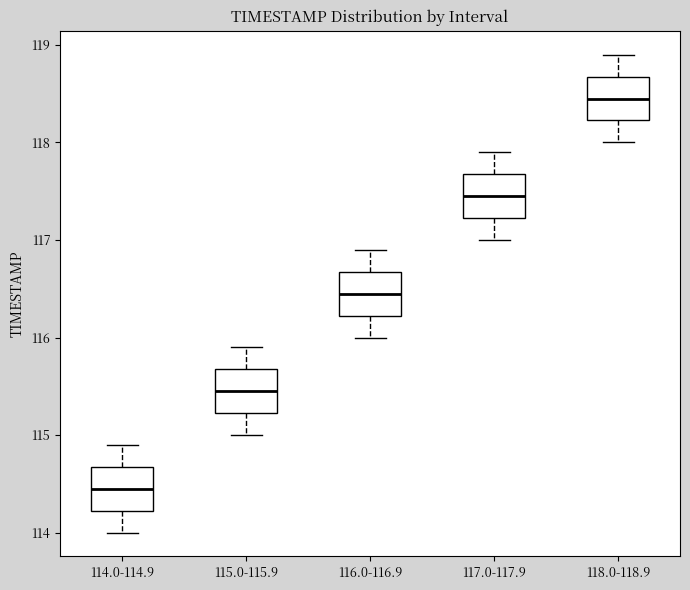

Where is the upper edge of the box for 116.0-116.9 on the y-axis? The values are not printed on the chart, so give them approximately, as read against the axis.

116.7